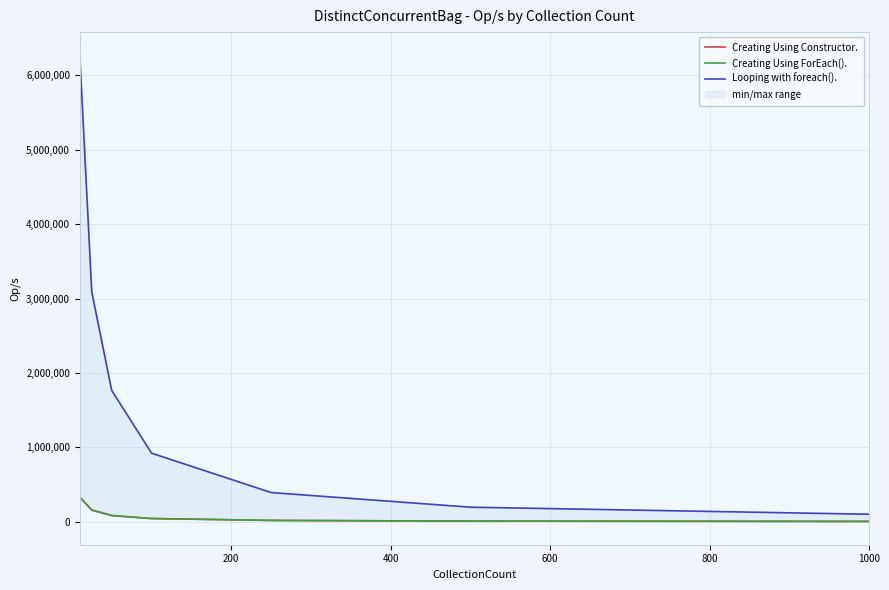

True or false: Looping with foreach(). has more than 2 points higher than both neighbors.

False